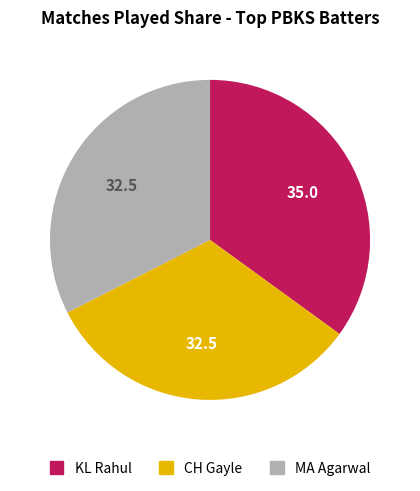

Is there a majority slice in this chart?

No